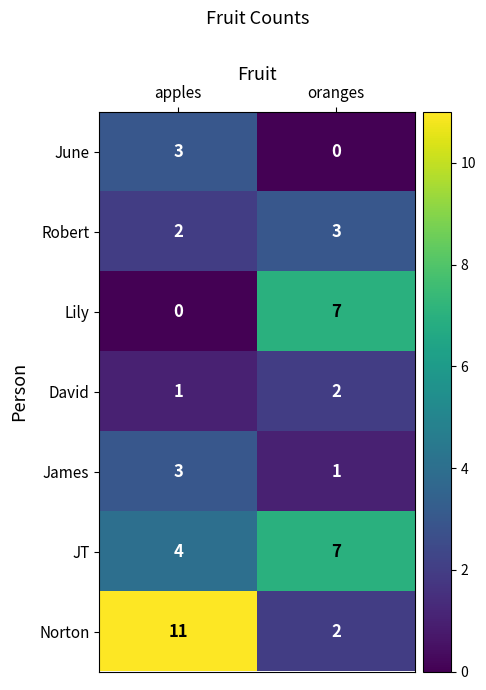

Reading right to left, list all the values displayed in this chart.

June: oranges=0	apples=3
Robert: oranges=3	apples=2
Lily: oranges=7	apples=0
David: oranges=2	apples=1
James: oranges=1	apples=3
JT: oranges=7	apples=4
Norton: oranges=2	apples=11